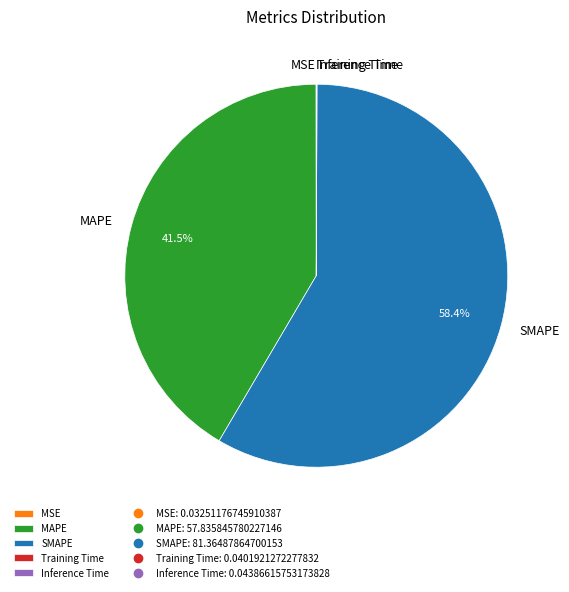

Is it true that SMAPE is 51% of the pie?

False